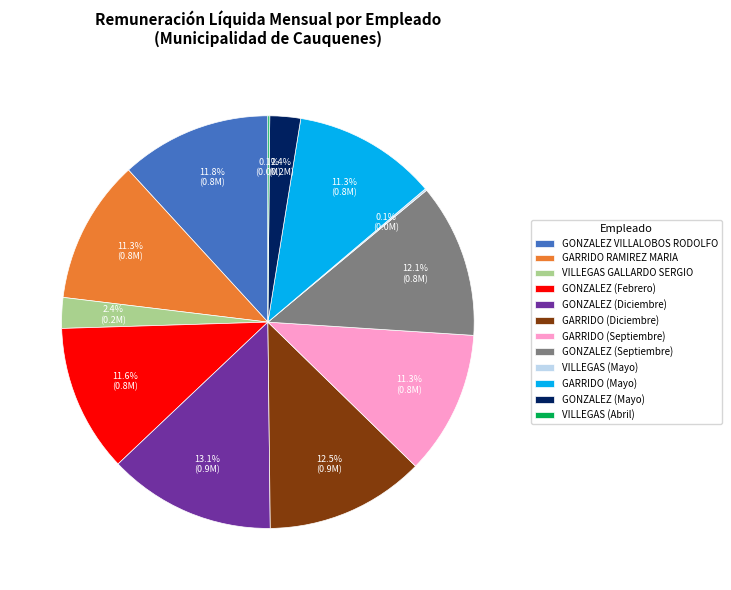

Does any single category account for the majority?

No